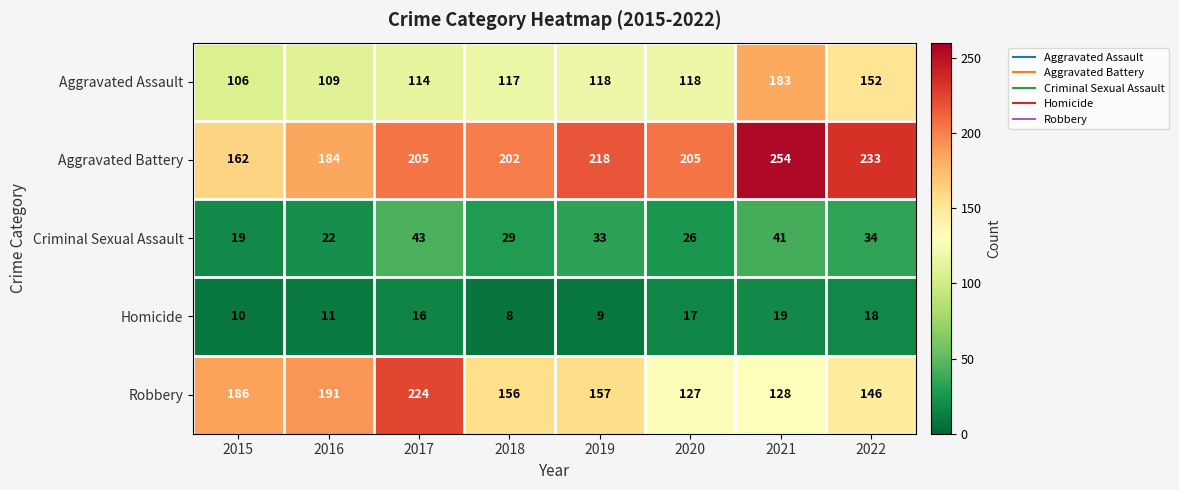

Which series has the largest total across all categories?

Aggravated Battery